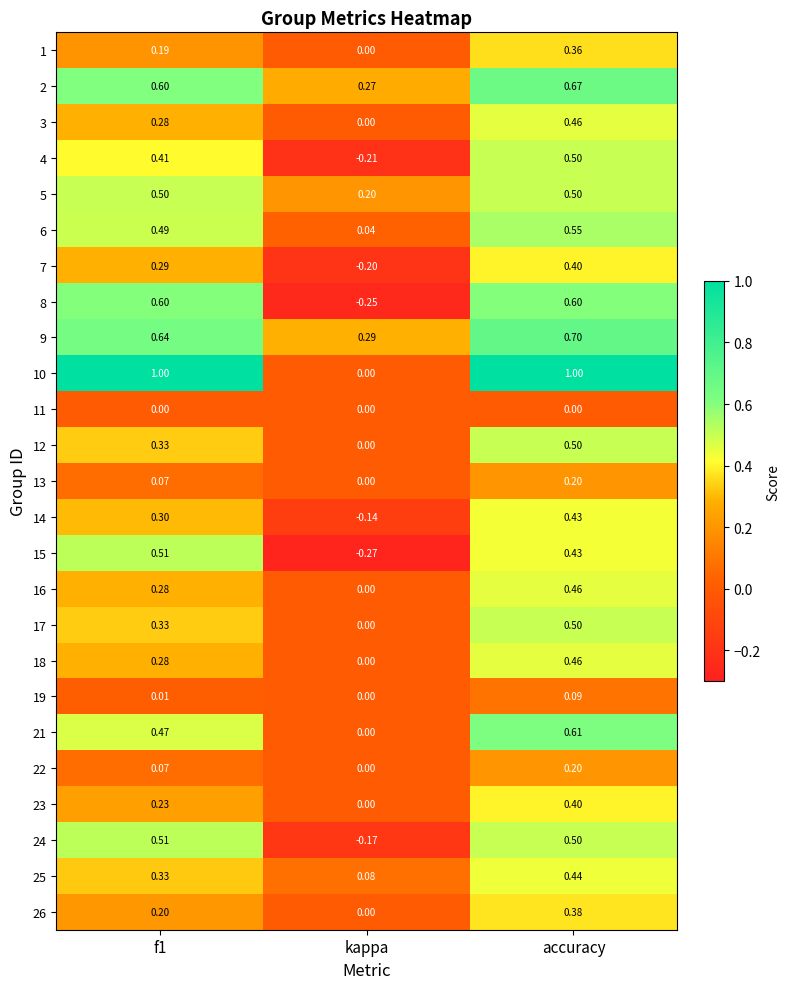

Where is 5 nearest to the value 0?

kappa